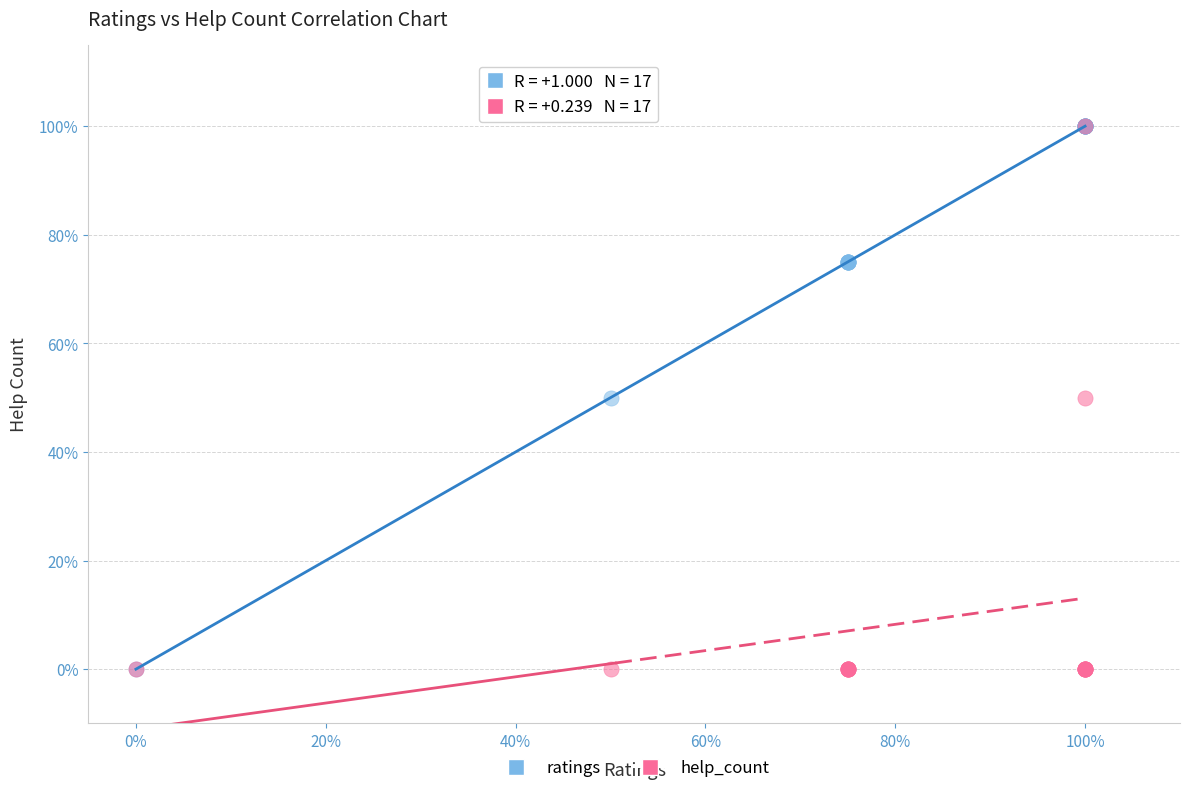

What are all the series names shown in the legend?

ratings, help_count